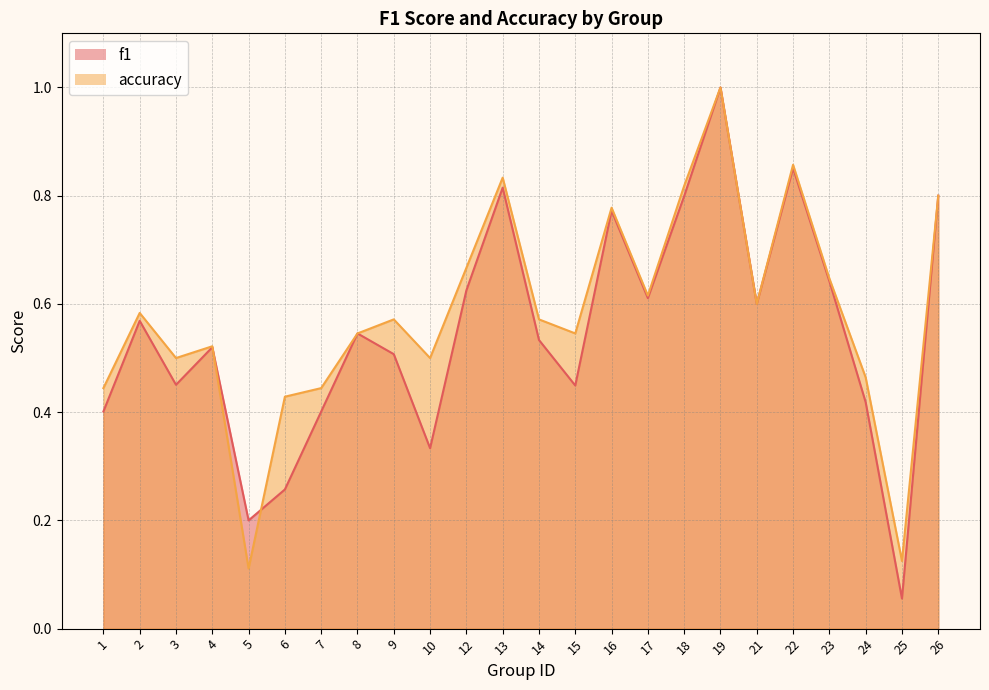

Does the chart have visible grid lines?

Yes